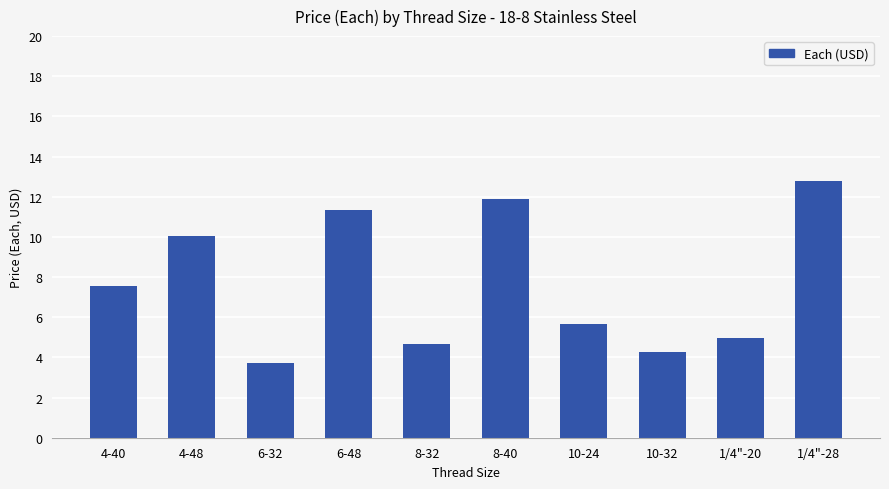

What is the ratio of the value at 1/4"-20 to the value at 10-24?

0.9